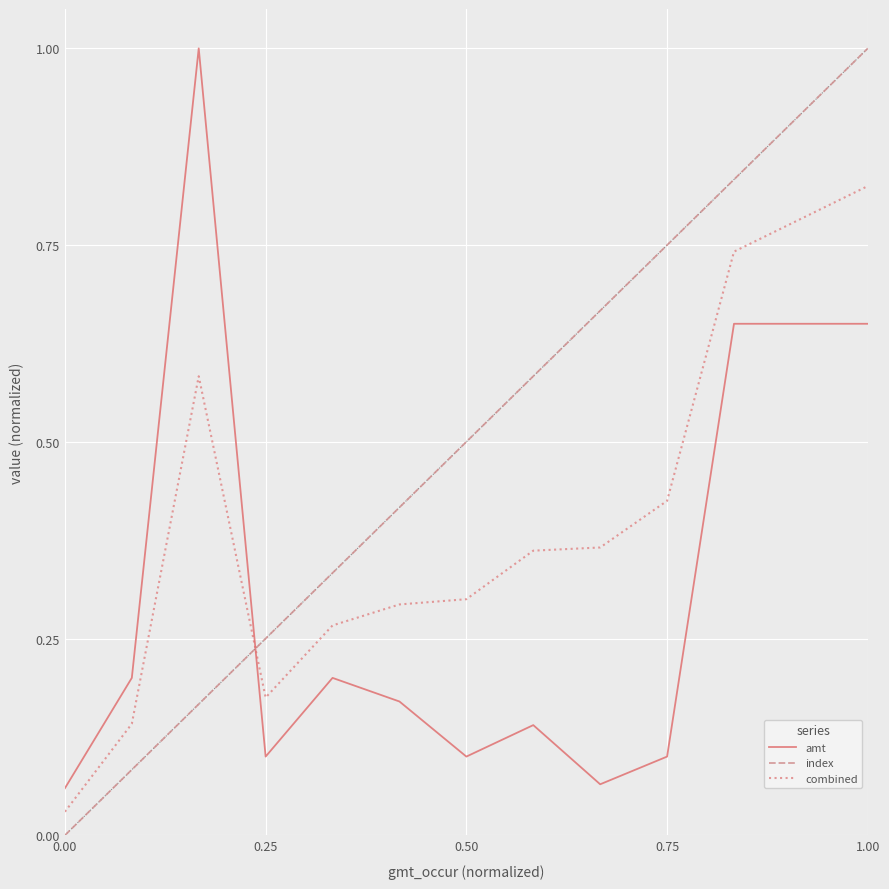

How many times do combined and amt cross each other?

1